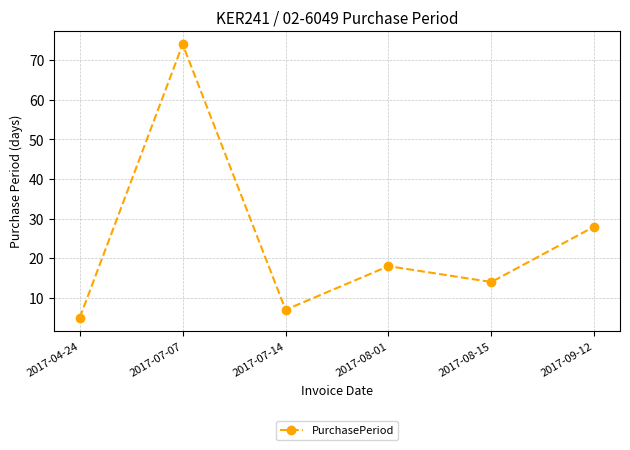

Where is the data nearest to the value 39?

2017-09-12